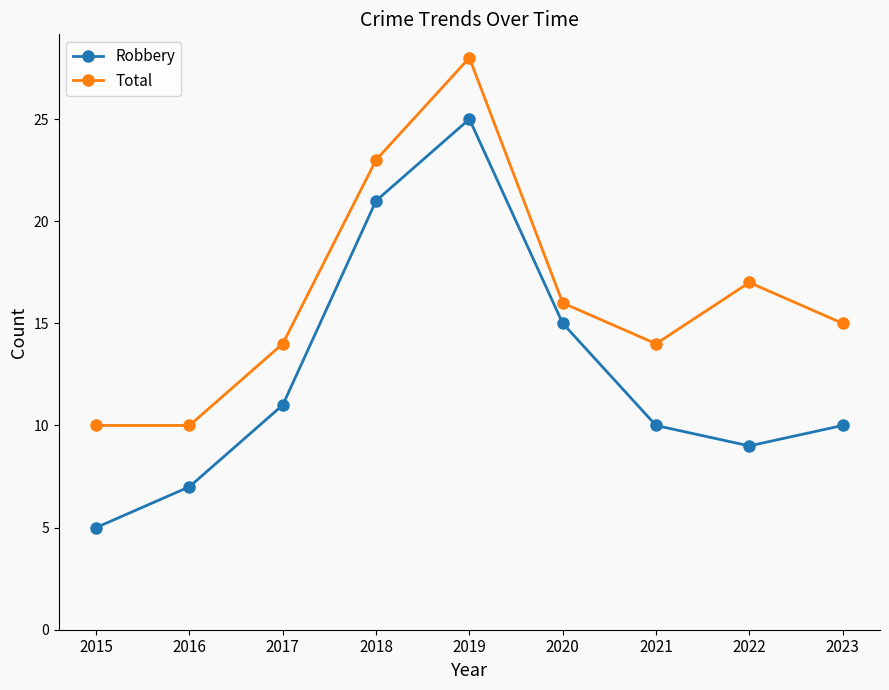

Reading right to left, extract all data points from this chart.

Robbery: 10	9	10	15	25	21	11	7	5
Total: 15	17	14	16	28	23	14	10	10